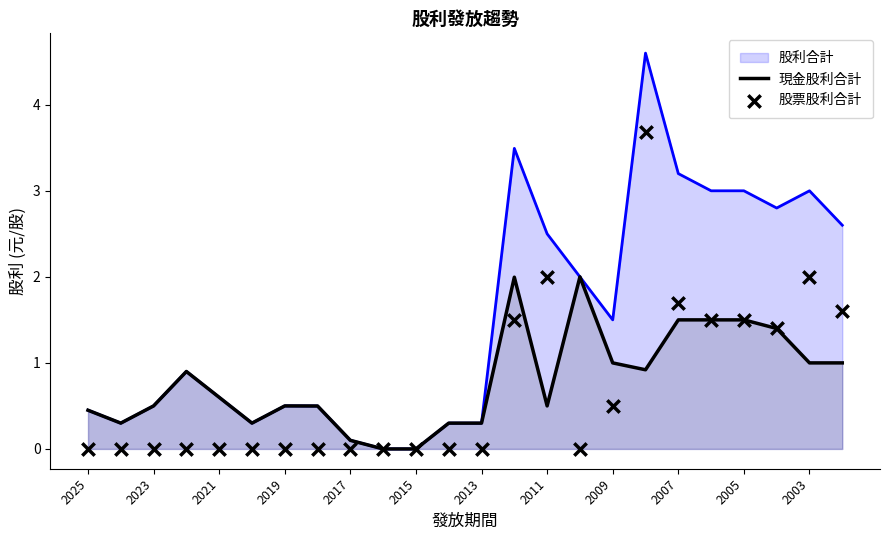

Is the value of 現金股利合計 at 13 greater than the value of 股票股利合計 at 19?

Yes